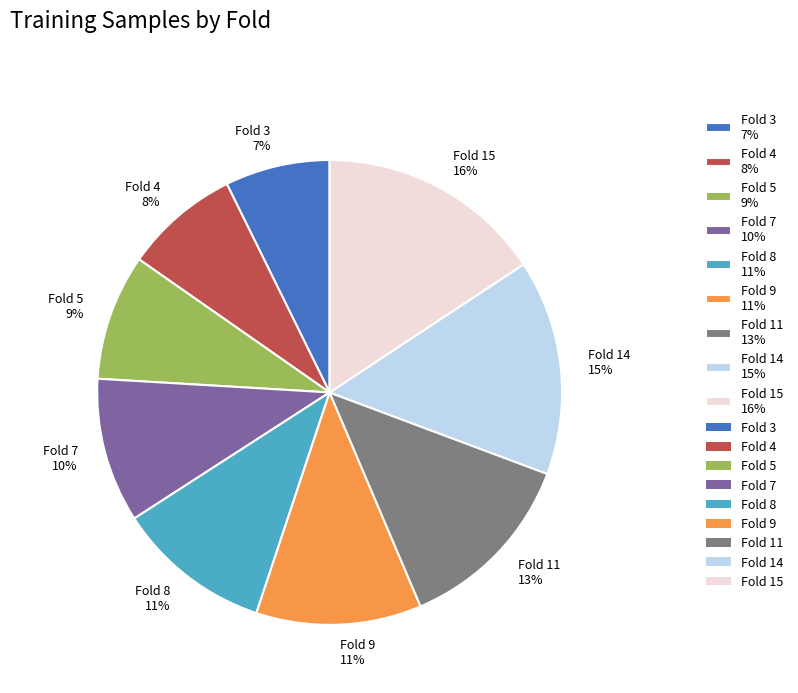

Is it true that Fold 3 7% is 1% of the pie?

False